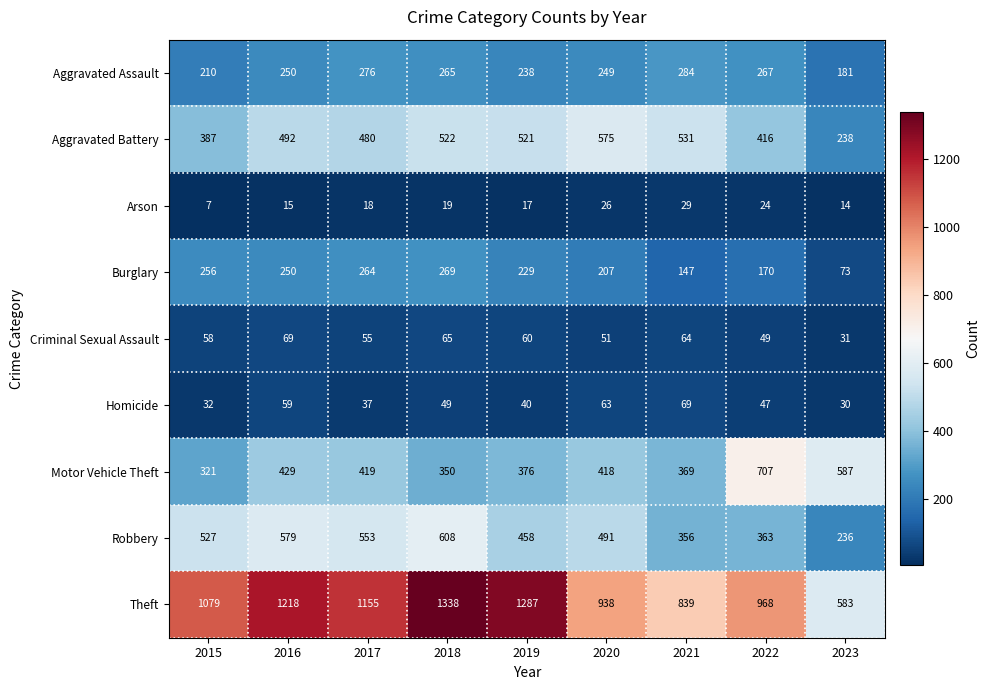

What is the minimum value shown in the chart?

7